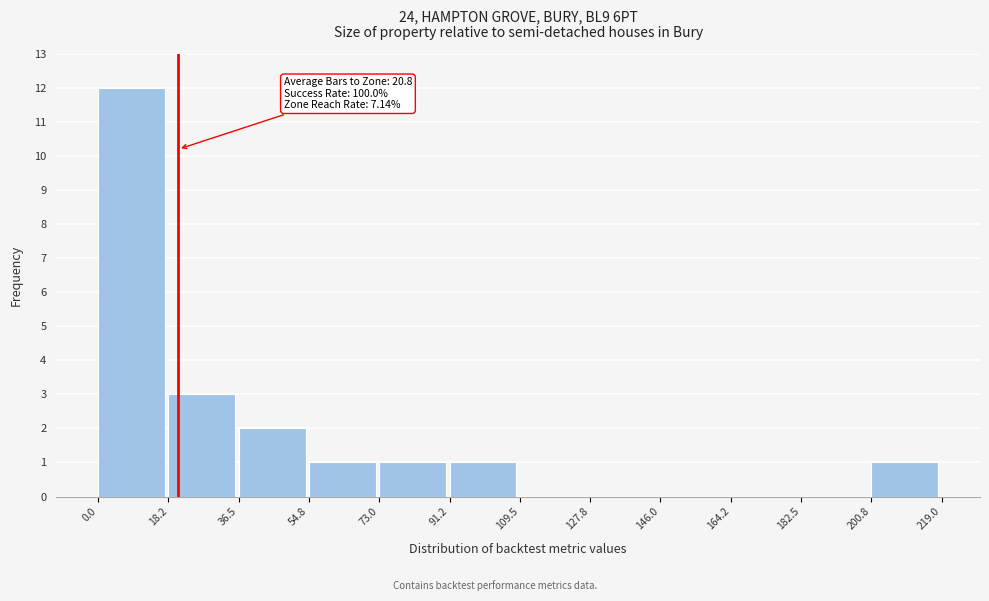

Over which range of the x-axis is the bar tallest?

0.0 to 18.2